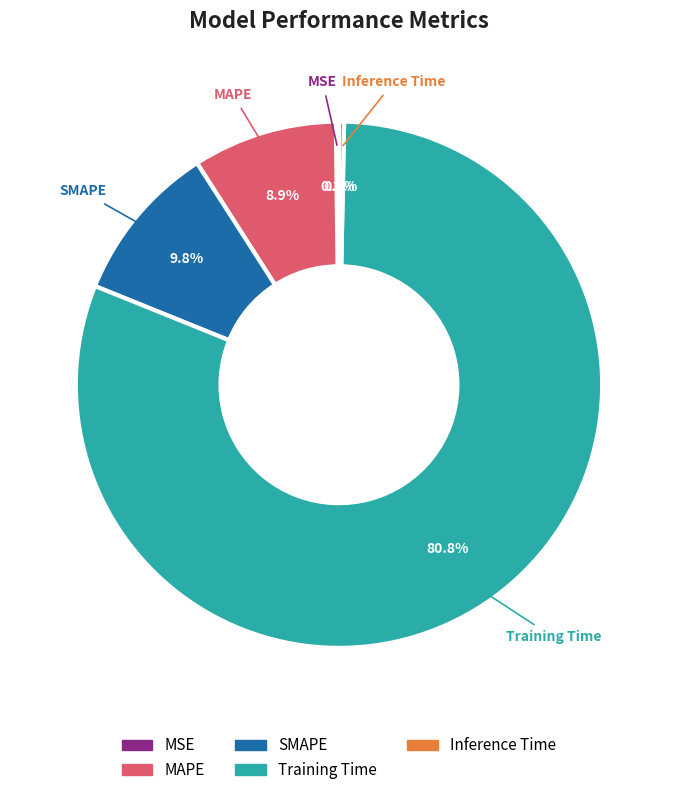

Which has a higher value, Inference Time or MAPE?

MAPE